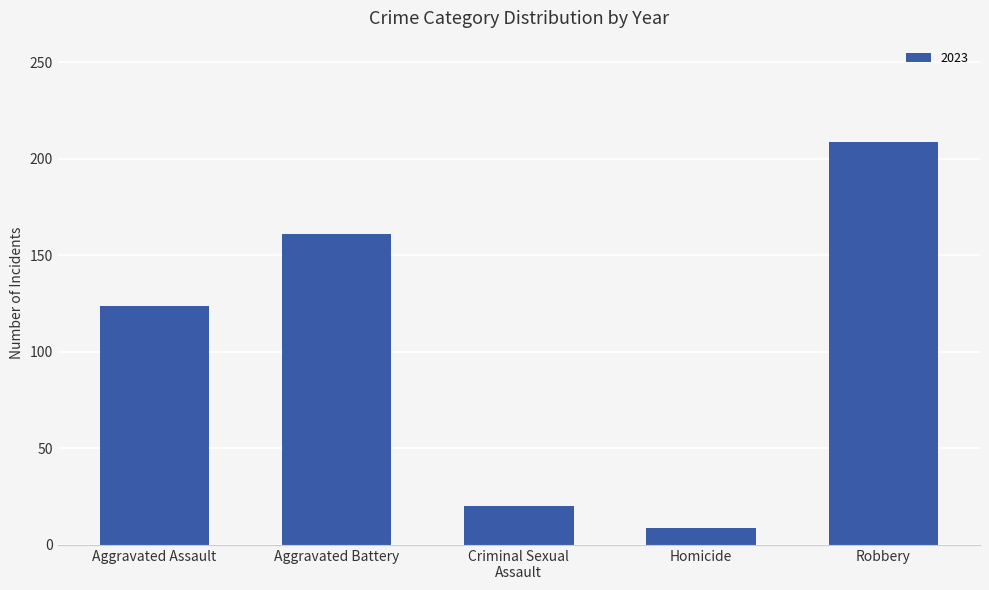

What is the change in value from Aggravated Battery to Homicide?

-152